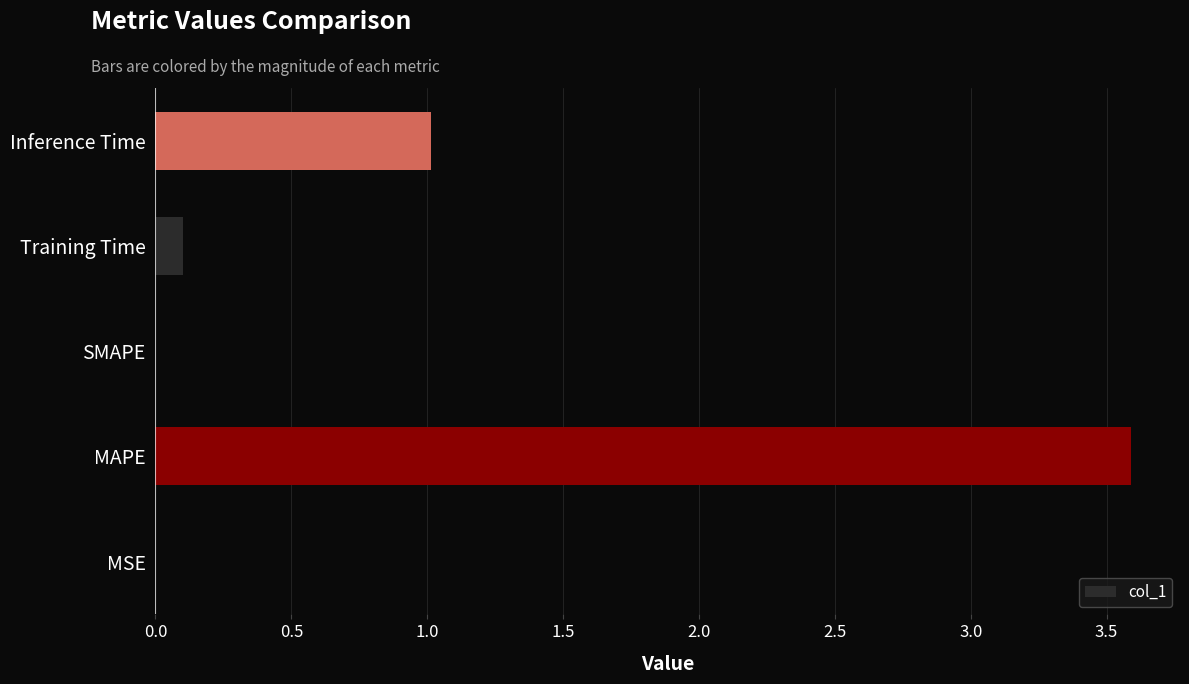

What is the sum of the values at MAPE and Inference Time?

4.6